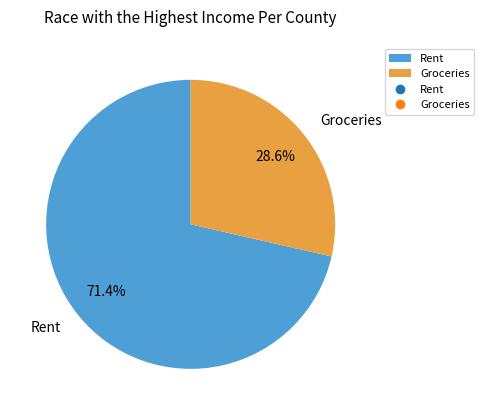

Approximately how many times larger is the value at Rent compared to Groceries?

2.5